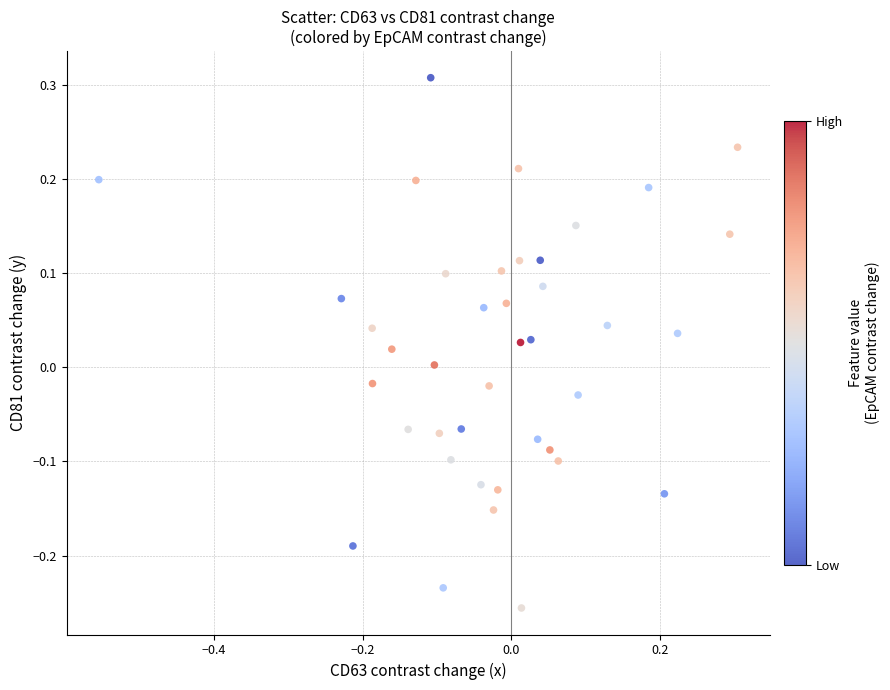

What is the range of Y values (max minus min)?

0.6